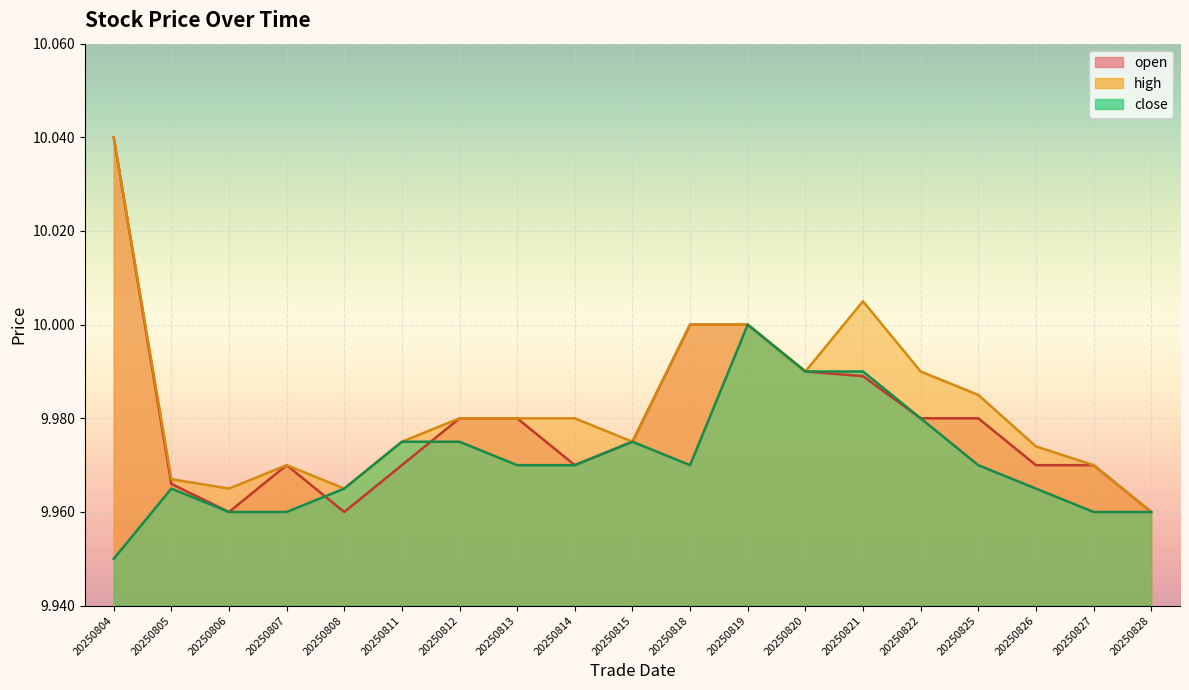

What are all the series names shown in the legend?

open, high, close